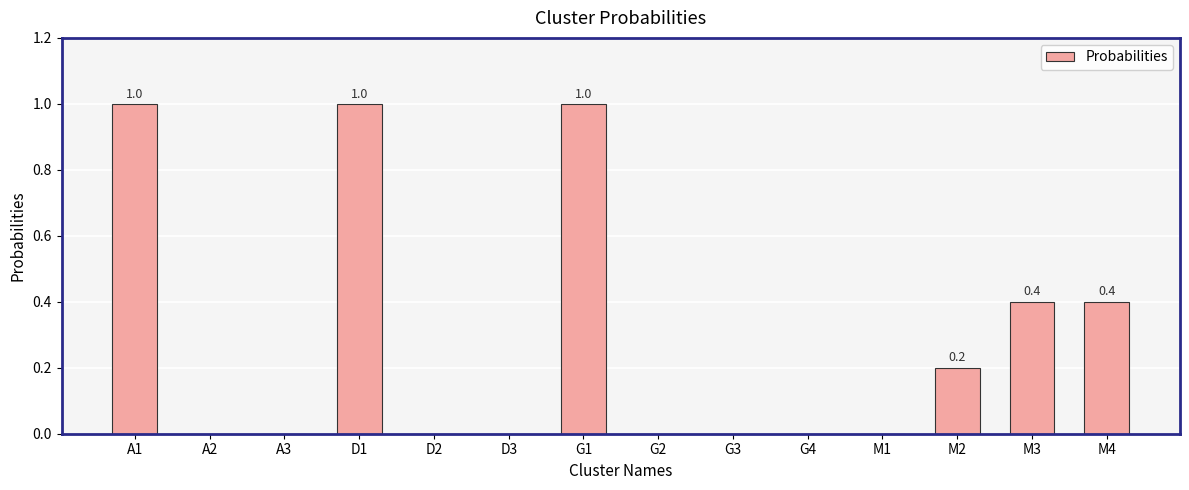

What is the sum of the values at G2 and M2?

0.2